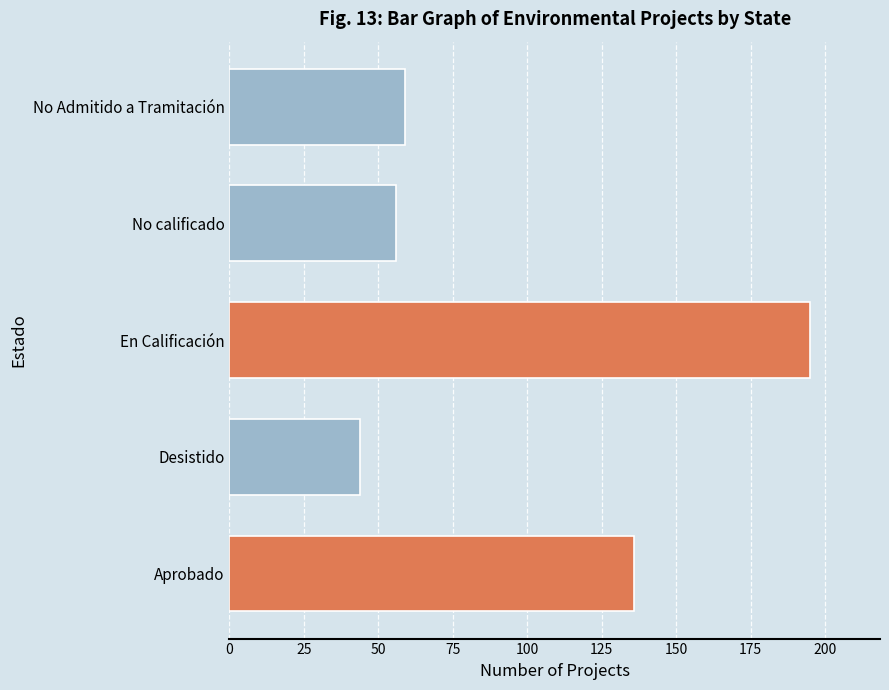

What is the minimum value shown in the chart?

44